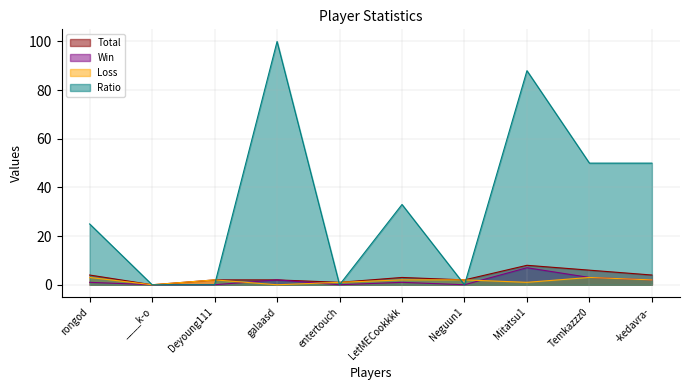

Between LetMECookkkk and galaasd, which is larger?

LetMECookkkk